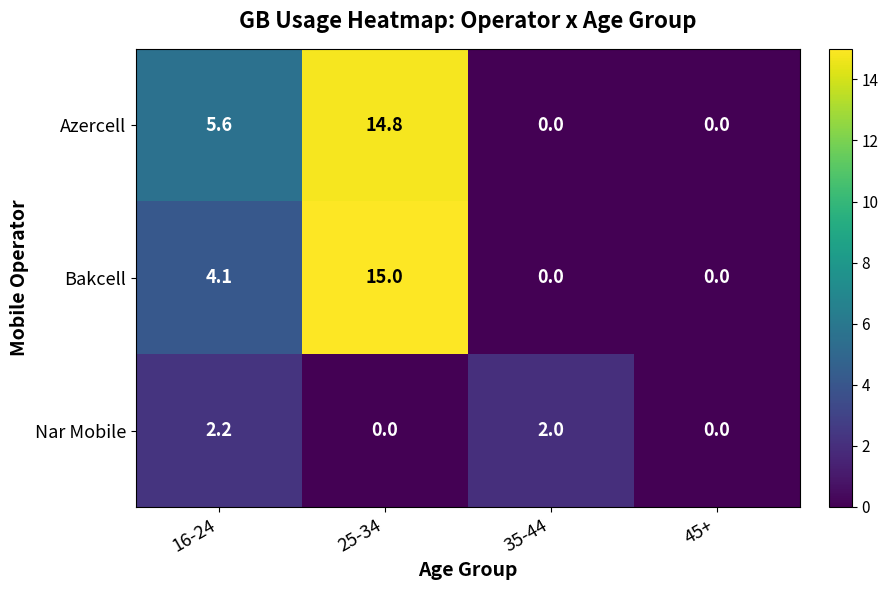

Count the Bakcell values in the range 0 to 15.

4